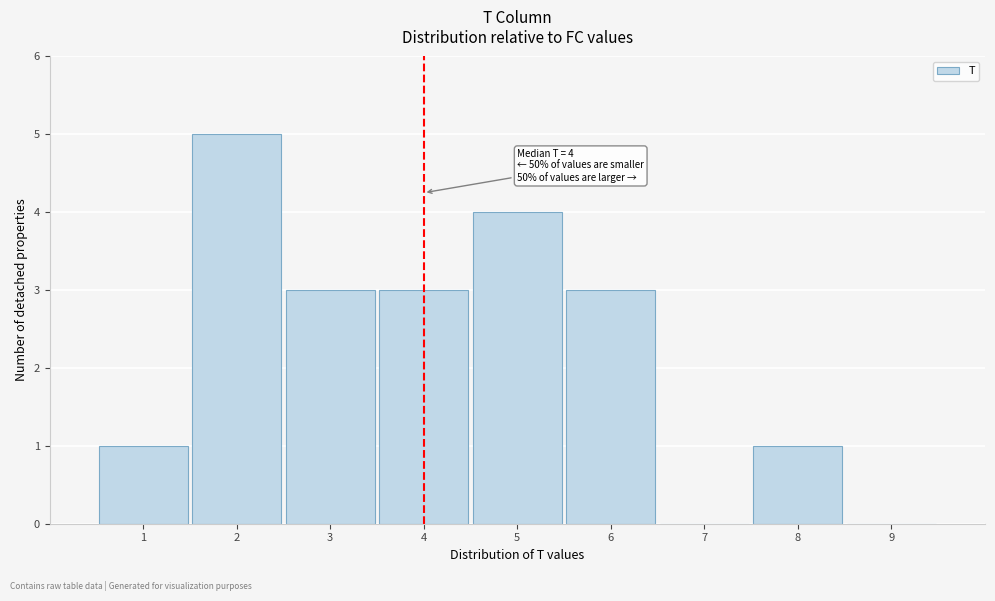

Over which range of the x-axis is the bar tallest?

1.5 to 2.5